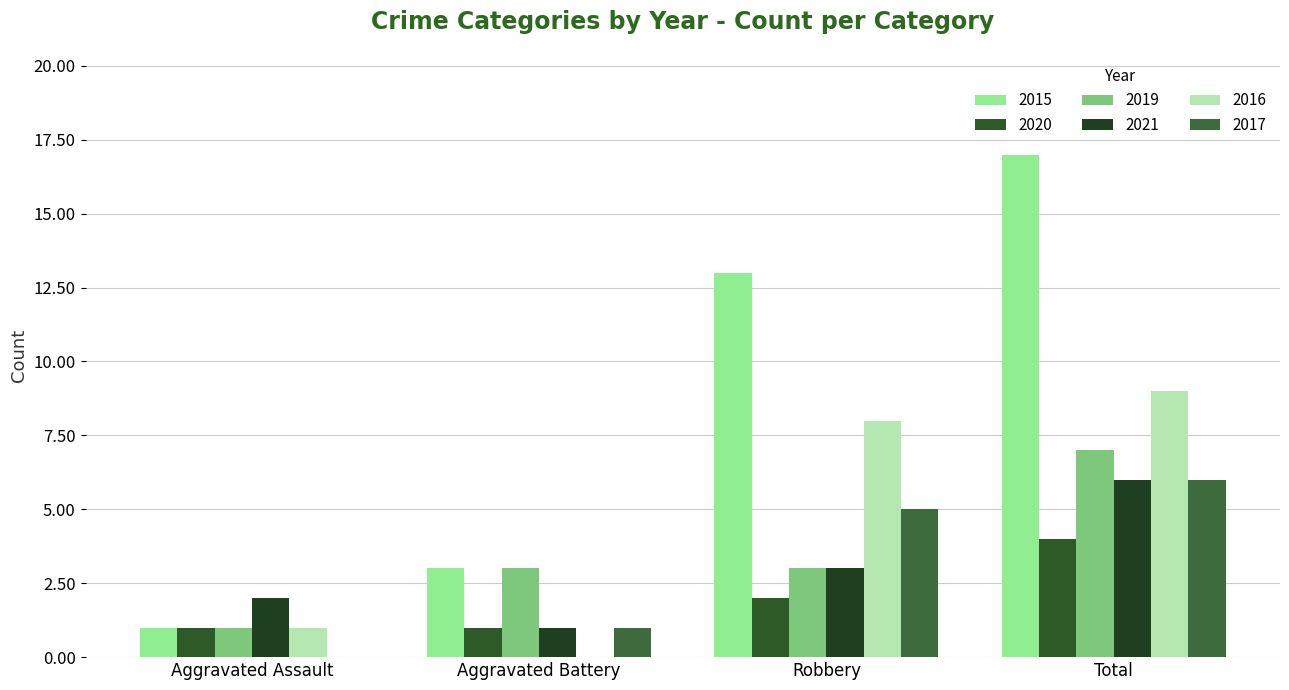

How many groups of bars are there?

4